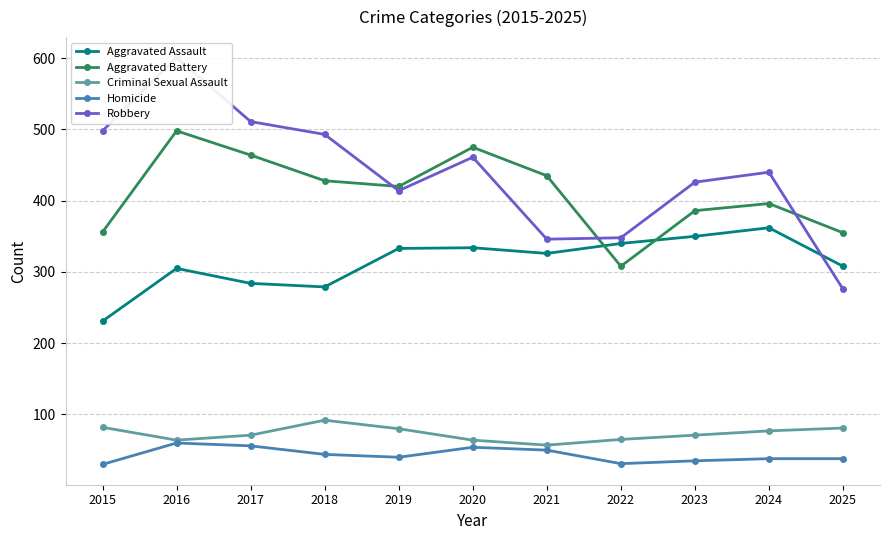

How many intersections are there between Aggravated Battery and Aggravated Assault?

2